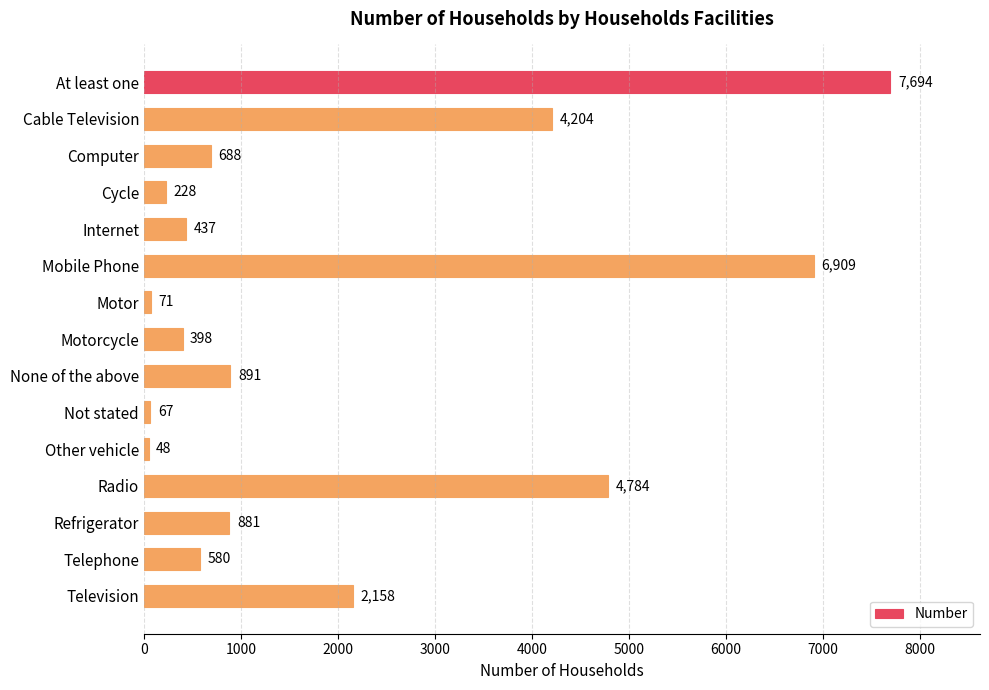

Does the chart contain any negative values?

No